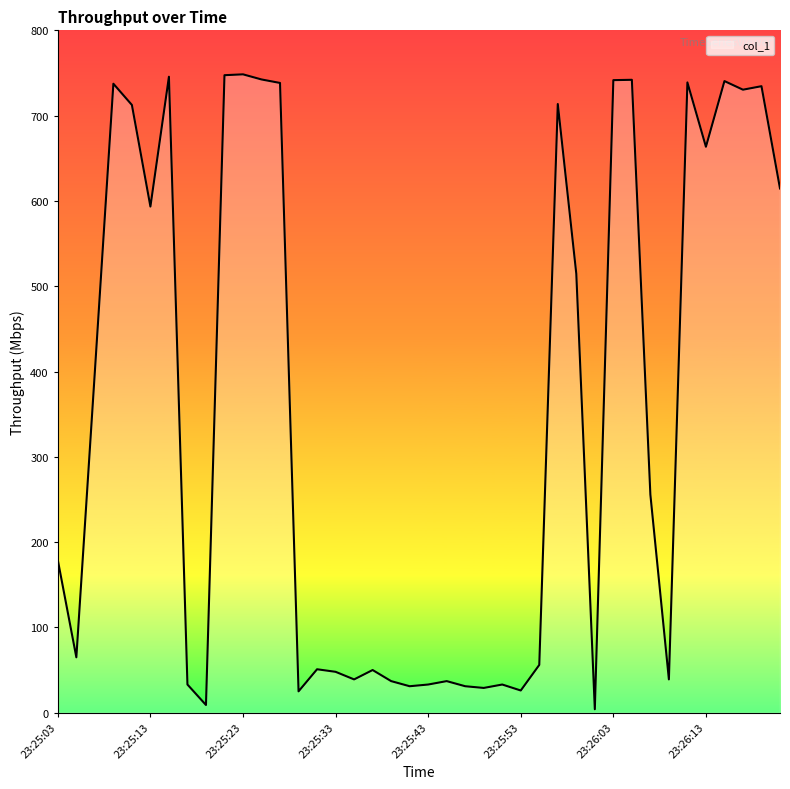

What is the greatest value displayed?

748.4